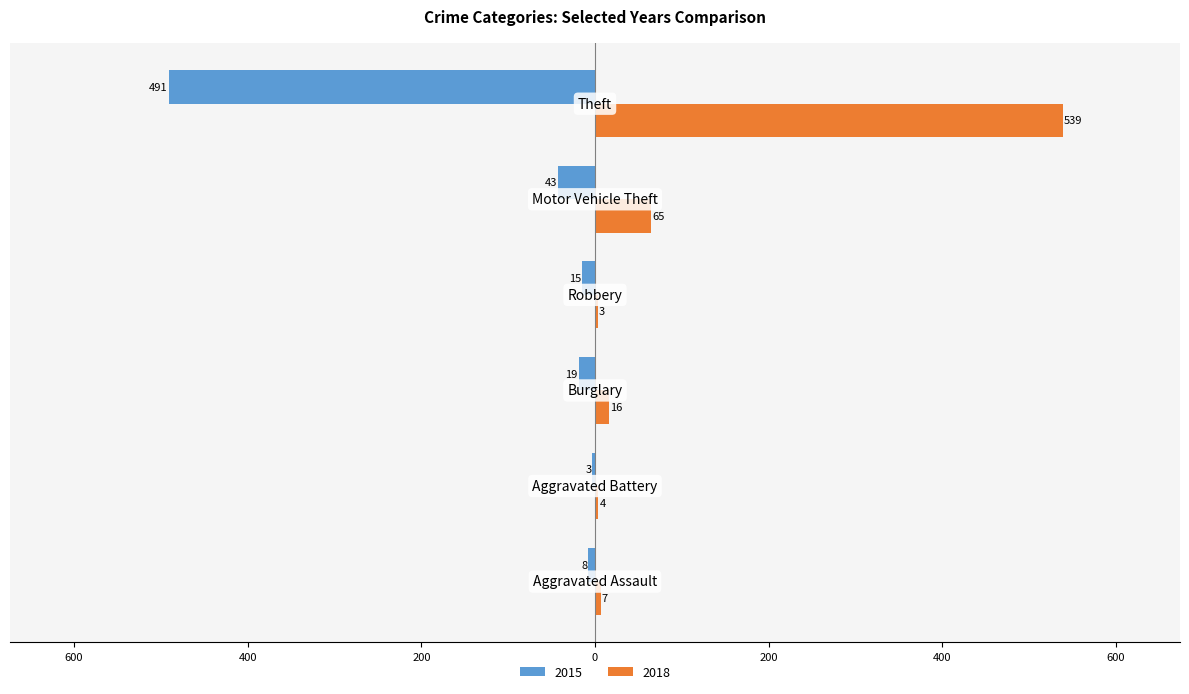

Which series has the largest total across all categories?

2018